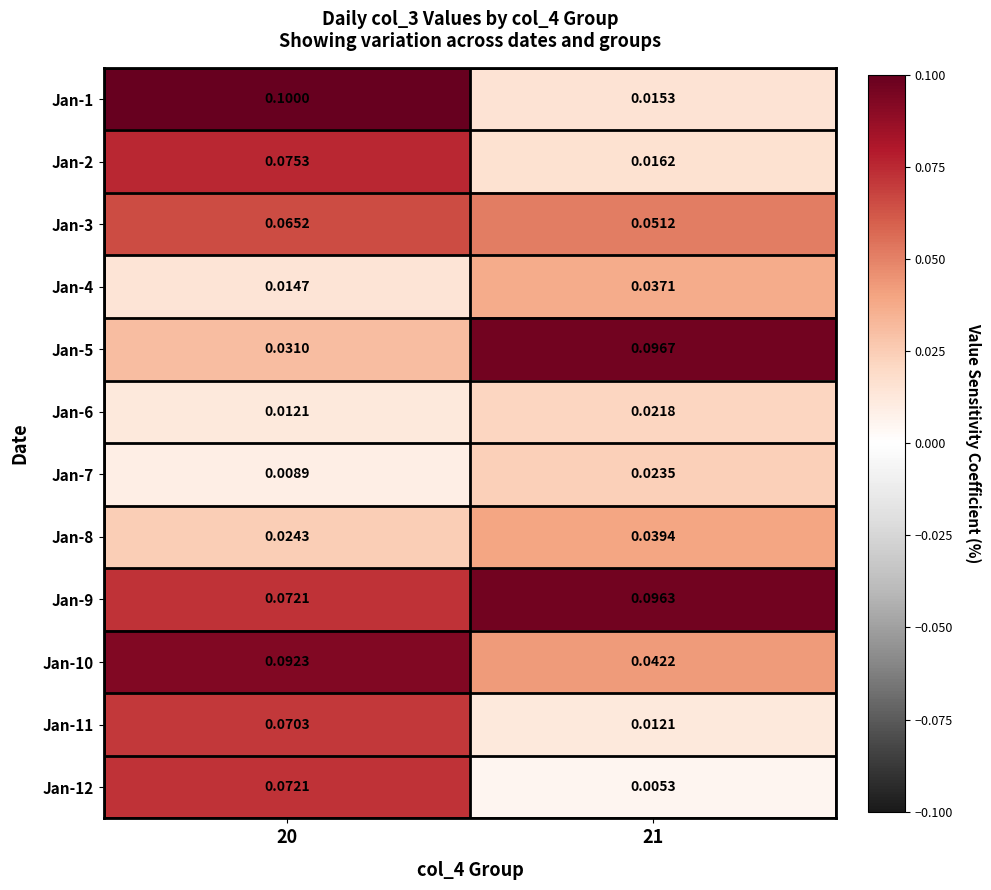

Is the value of Jan-9 at 20 greater than the value of Jan-5 at 20?

Yes